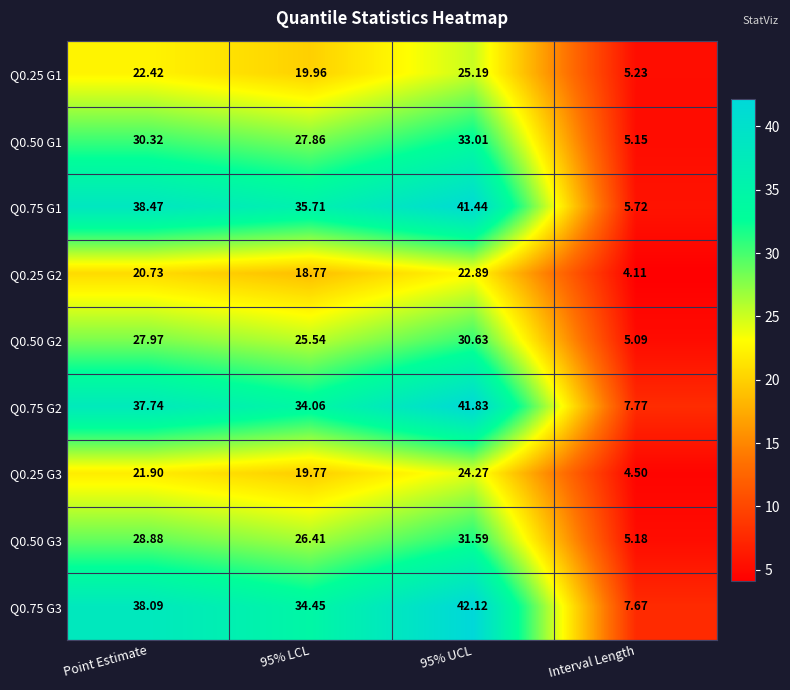

At which label does Q0.50 G2 first exceed 27?

Point Estimate